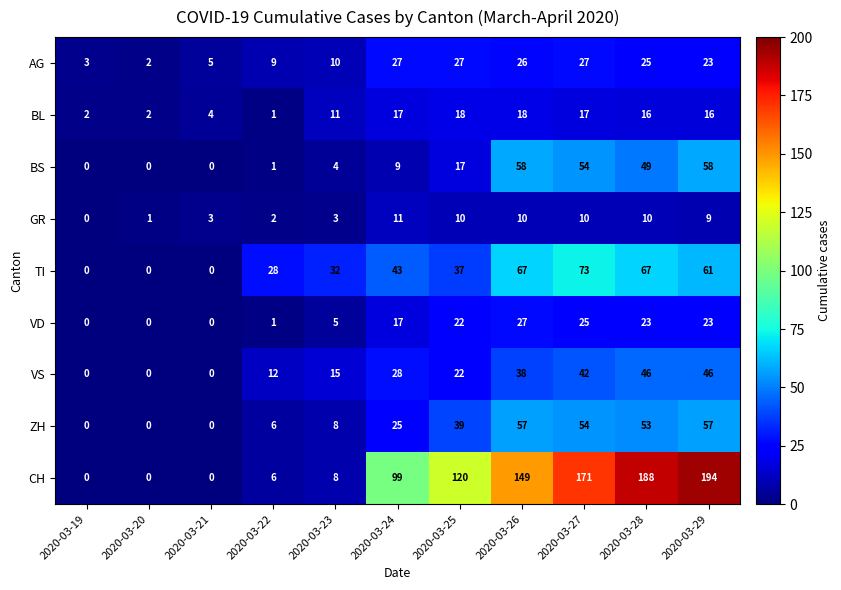

The value of BS at 2020-03-20 is -19. True or false?

False